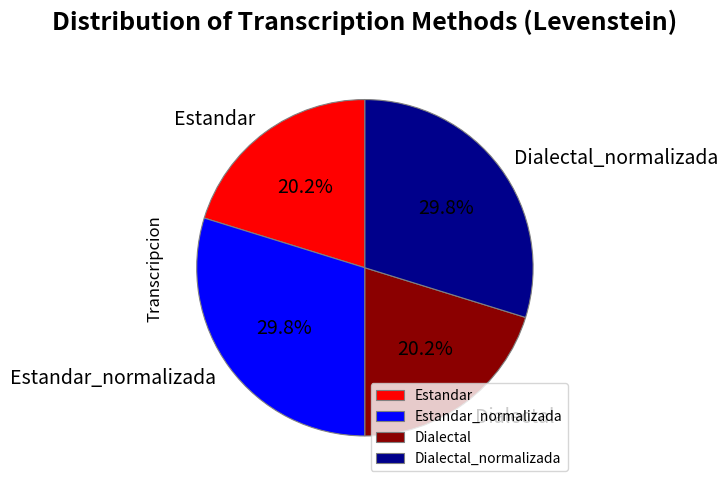

Does any single category account for the majority?

No